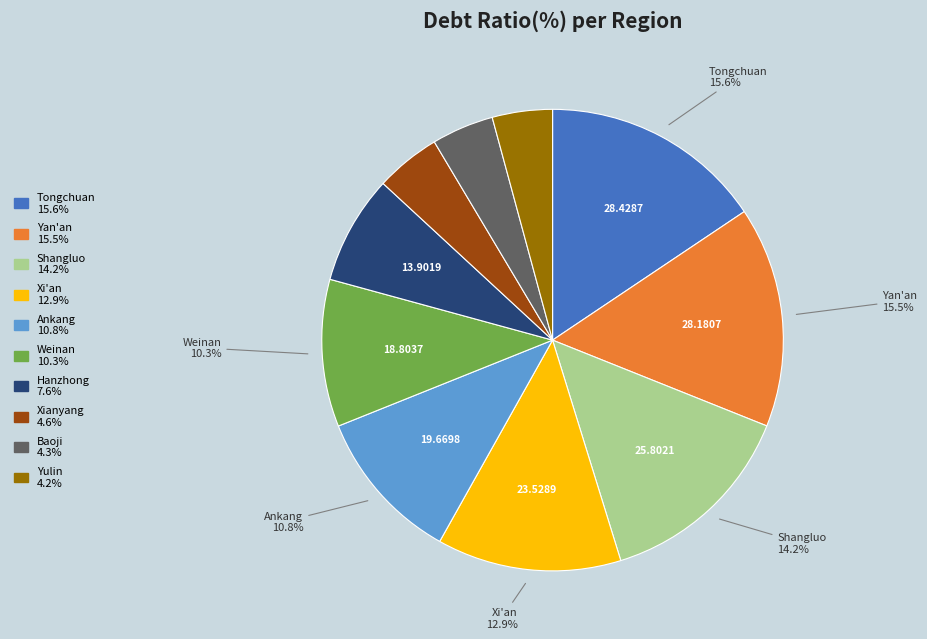

What percentage is NOT represented by Weinan?

89.7%